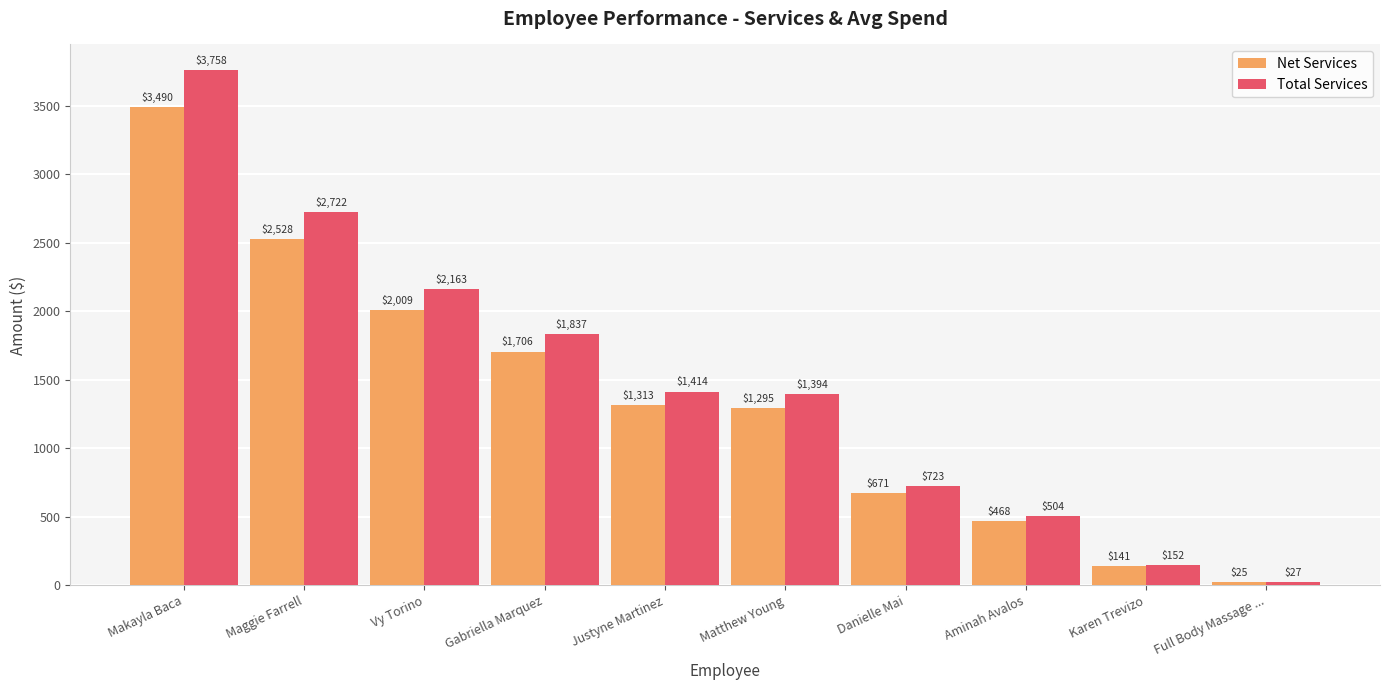

What position from the left is Vy Torino?

3